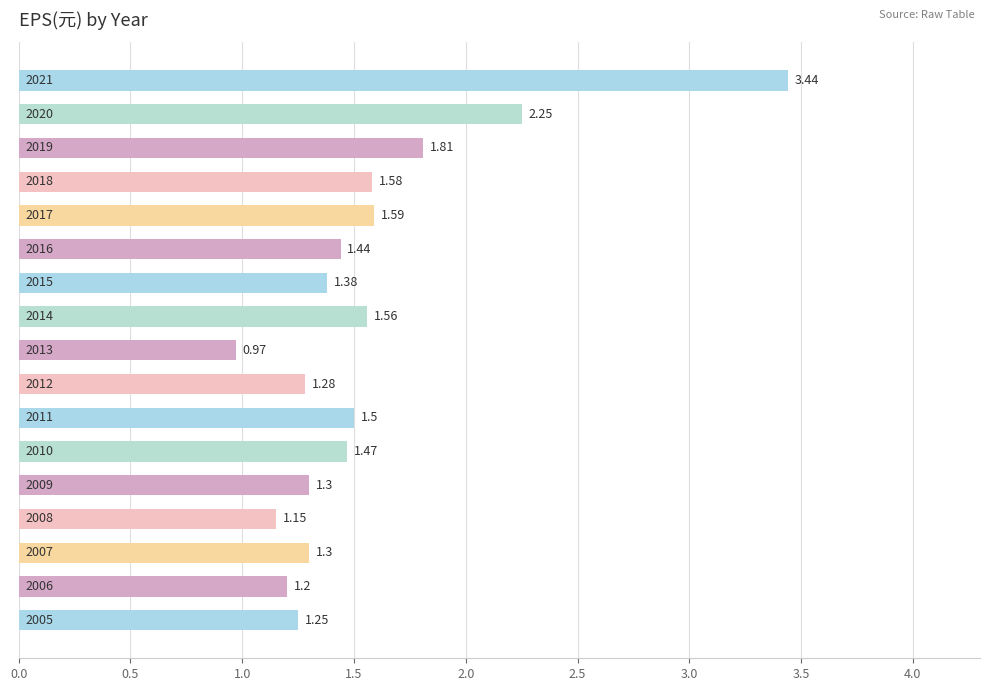

Are the bars horizontal?

Yes